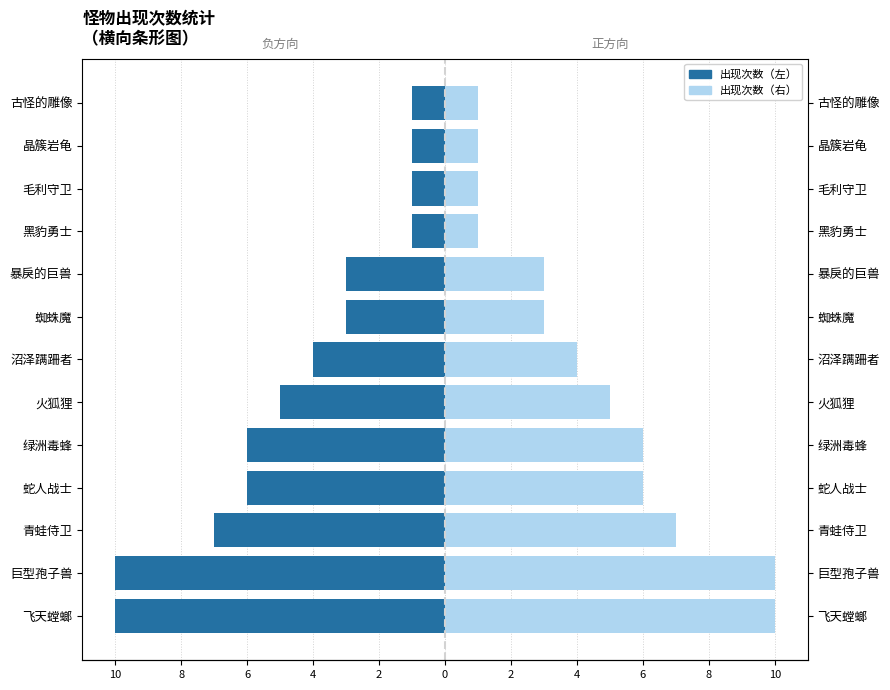

Is the value of 出现次数（左） at 青蛙侍卫 greater than the value of 出现次数（右） at 晶簇岩龟?

No